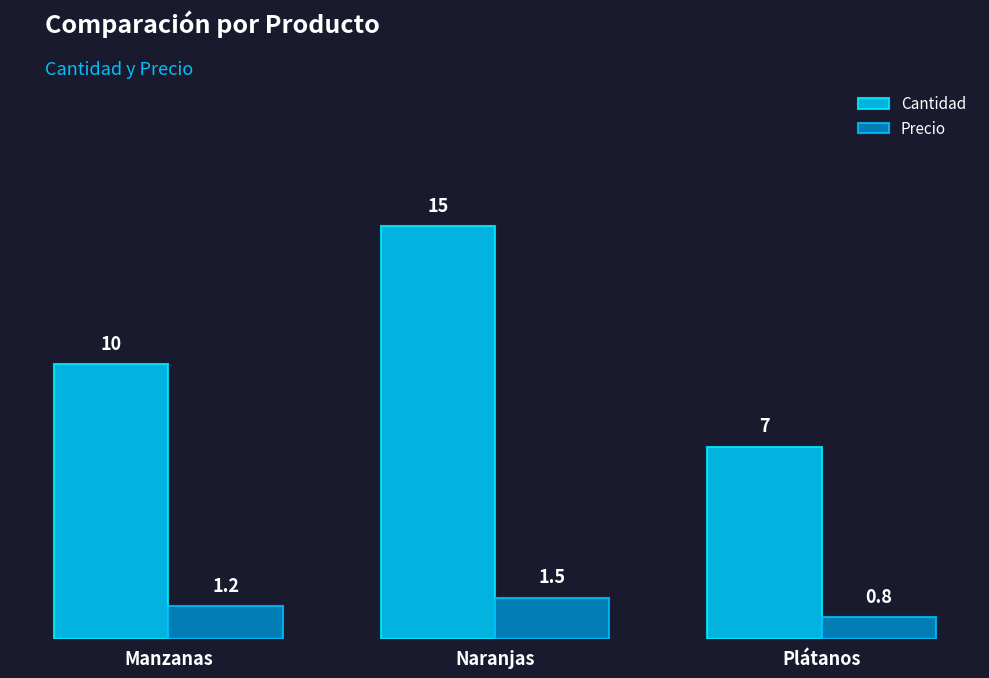

Reading left to right, list all the values displayed in this chart.

Cantidad: Manzanas=10.0	Naranjas=15.0	Plátanos=7.0
Precio: Manzanas=1.2	Naranjas=1.5	Plátanos=0.8